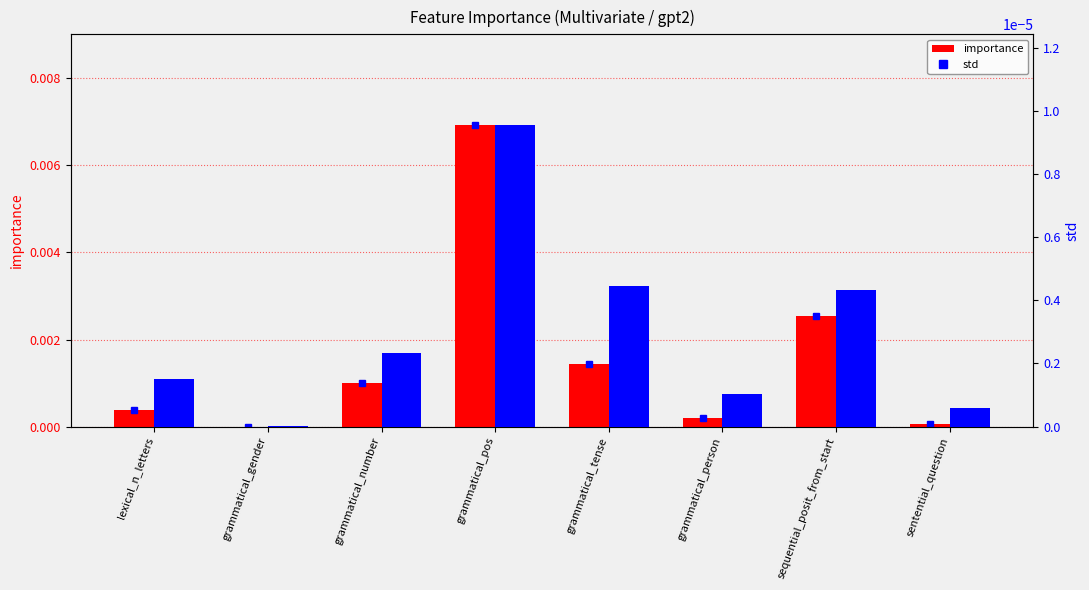

What are all the series names shown in the legend?

importance, std